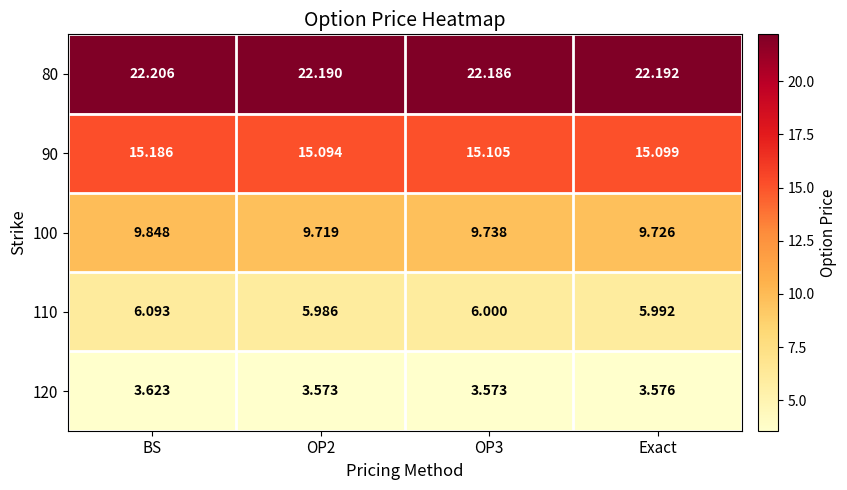

Which label corresponds to the largest value in the chart?

BS